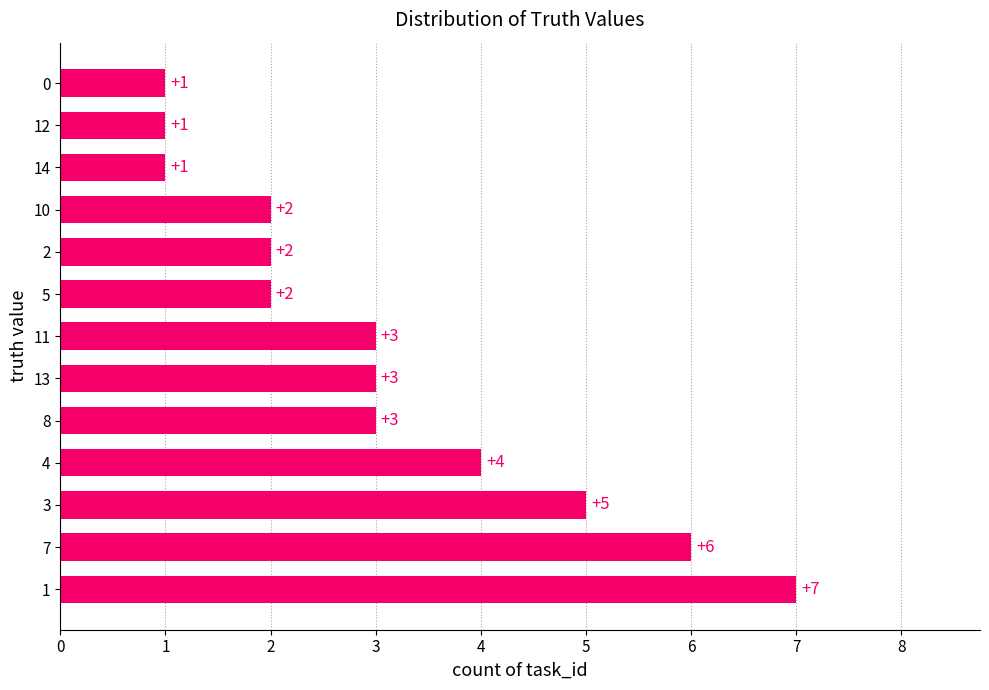

Which has a higher value, 14 or 11?

11